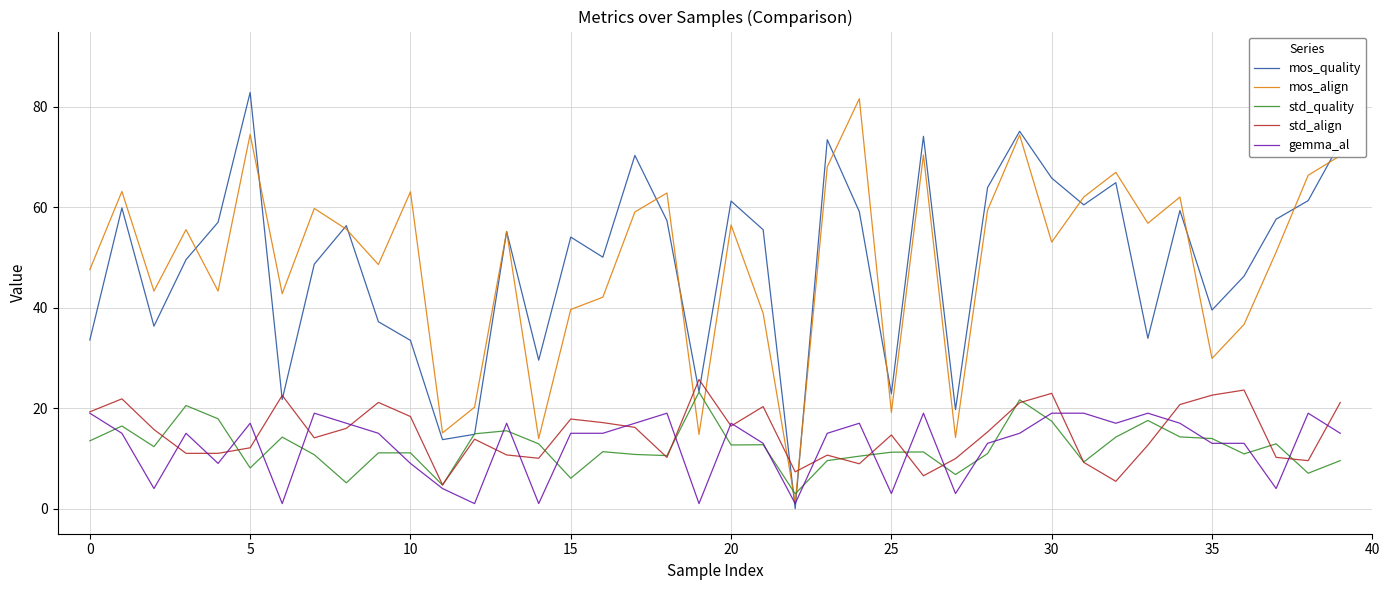

Which series ends up on top after the final intersection of std_quality and std_align?

std_align